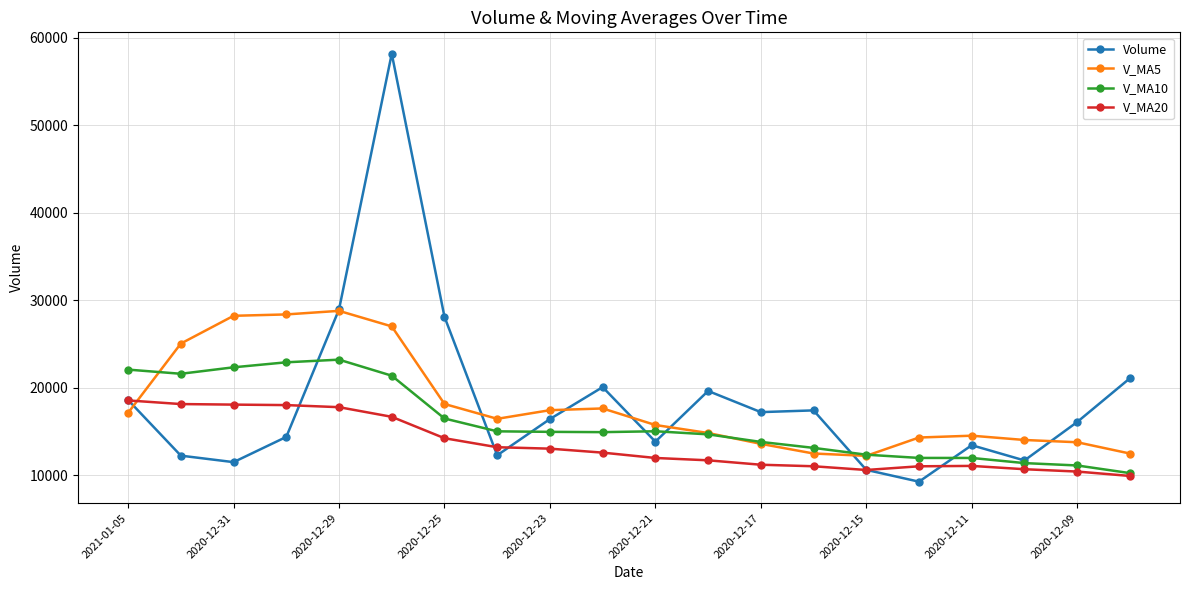

Which series has the largest range (max minus min)?

Volume